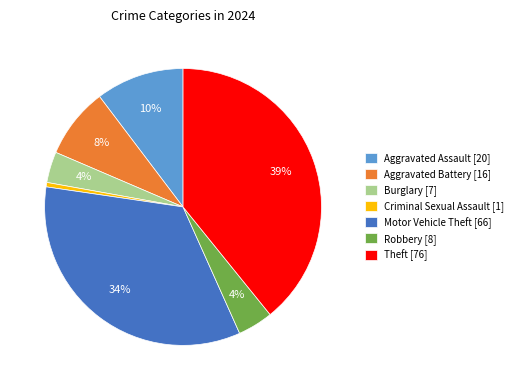

To the nearest percent, what is the average slice percentage?

14%